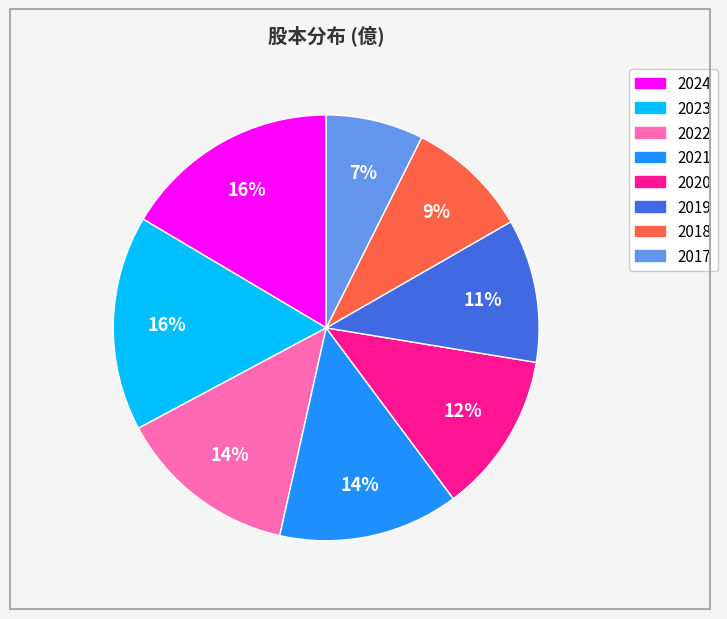

Does 2023 account for over 50% of the chart?

No